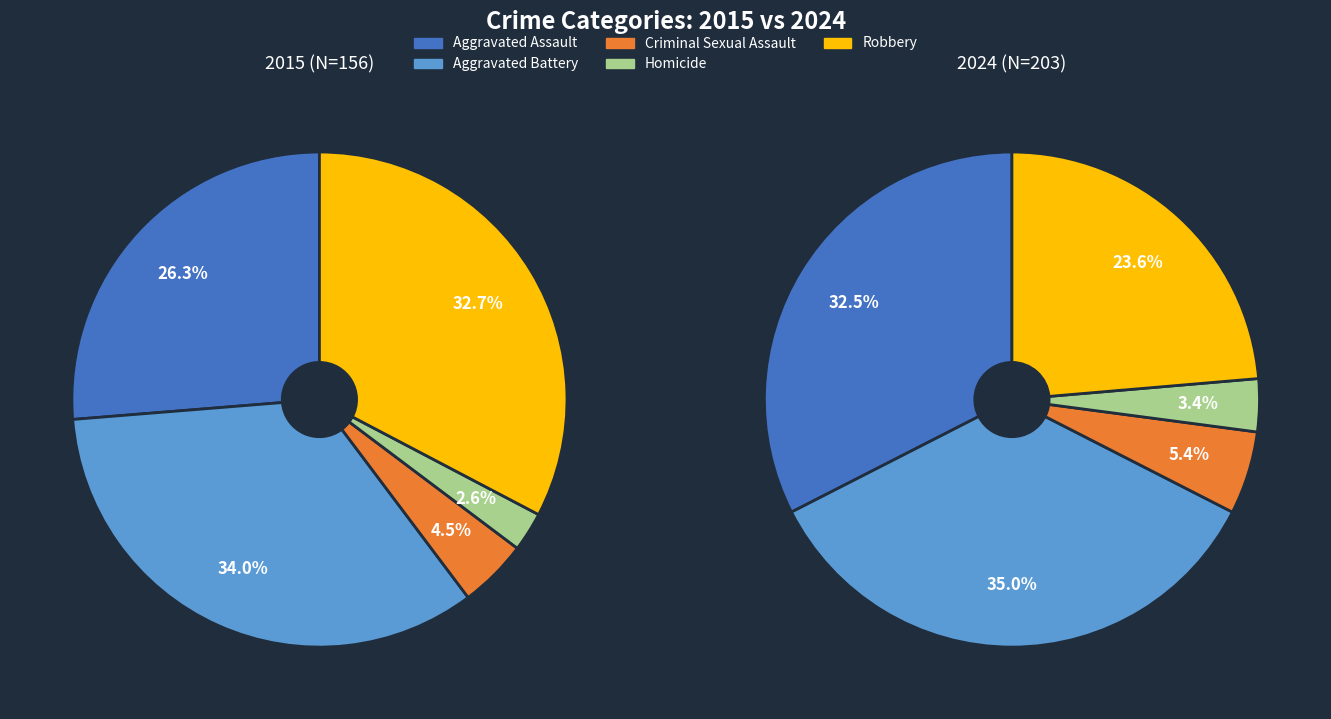

Approximately how many times larger is the value at Aggravated Assault compared to Homicide?

10.2